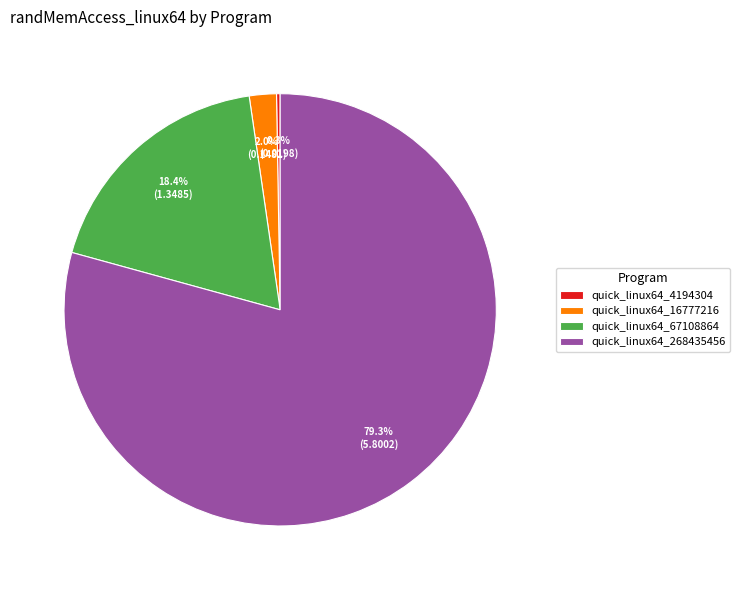

Which has a higher value, quick_linux64_16777216 or quick_linux64_268435456?

quick_linux64_268435456